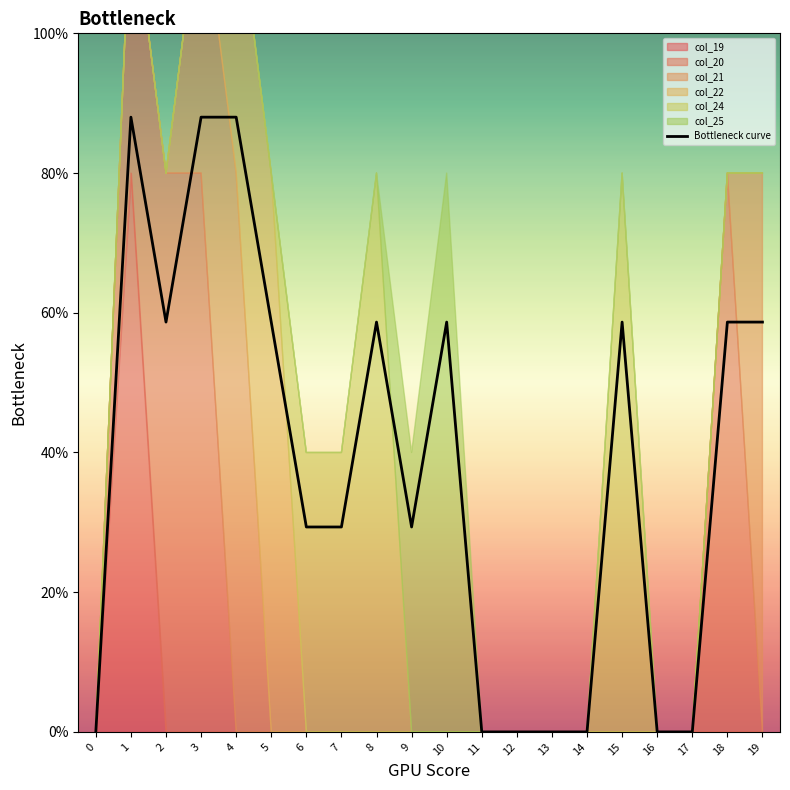

Where is the first local minimum?

2